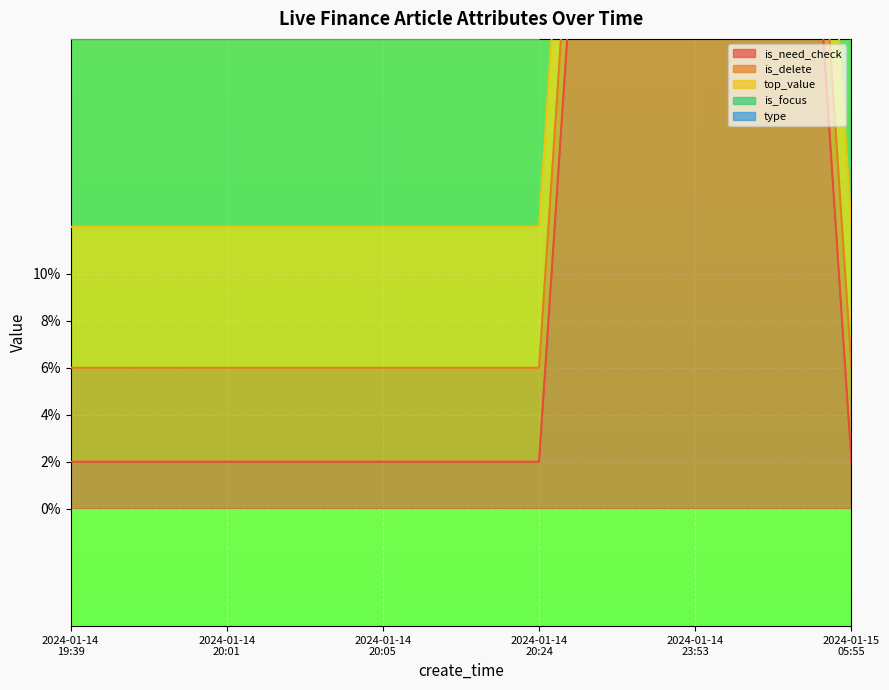

True or false: is_need_check and top_value intersect in this chart.

False